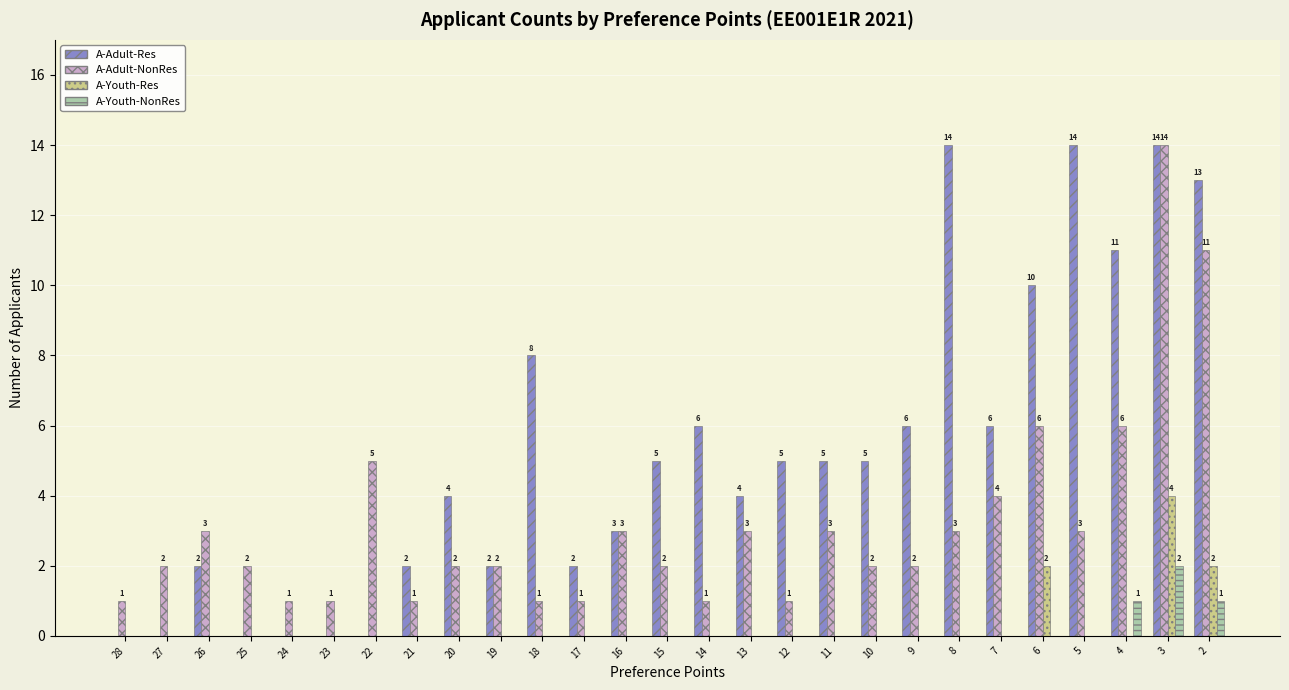

What is the greatest value displayed?

14